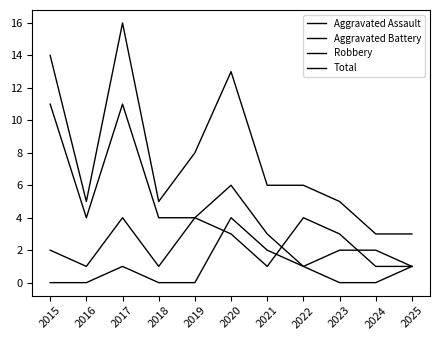

The Aggravated Battery series shows 2 at 2021. True or false?

False